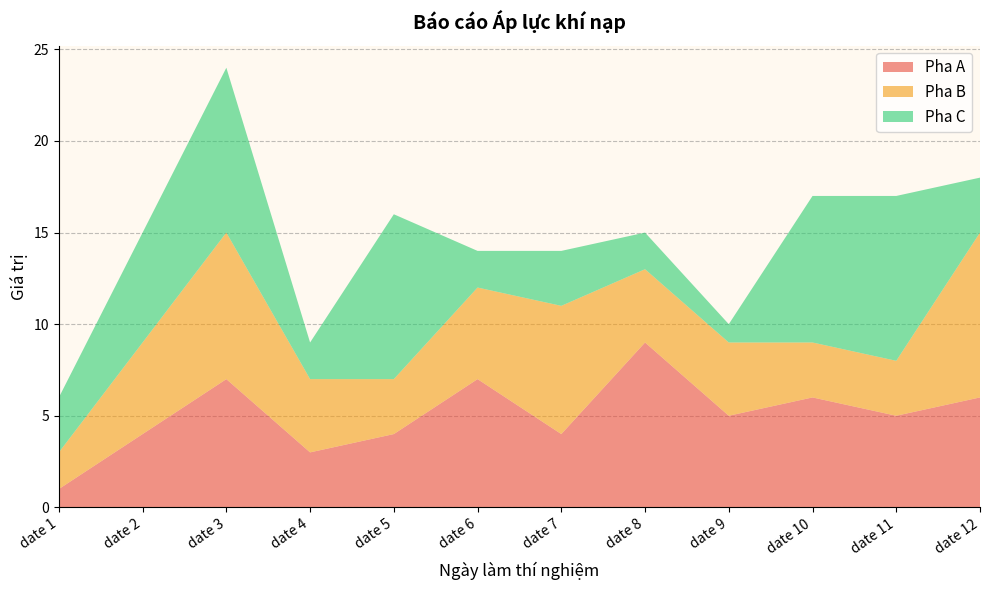

Reading right to left, transcribe all the data shown in this chart.

Pha A: date 12=6	date 11=5	date 10=6	date 9=5	date 8=9	date 7=4	date 6=7	date 5=4	date 4=3	date 3=7	date 2=4	date 1=1
Pha B: date 12=9	date 11=3	date 10=3	date 9=4	date 8=4	date 7=7	date 6=5	date 5=3	date 4=4	date 3=8	date 2=5	date 1=2
Pha C: date 12=3	date 11=9	date 10=8	date 9=1	date 8=2	date 7=3	date 6=2	date 5=9	date 4=2	date 3=9	date 2=6	date 1=3